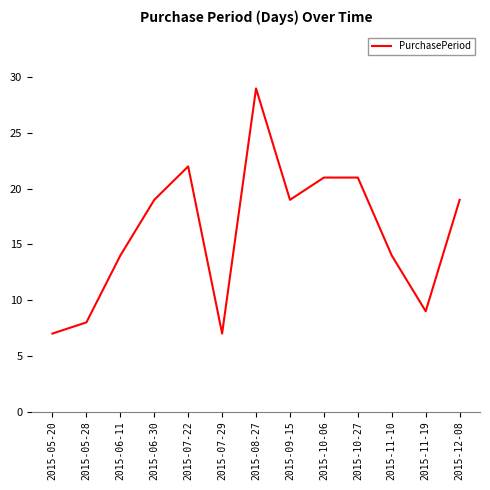

Which has a higher value, 2015-12-08 or 2015-07-29?

2015-12-08